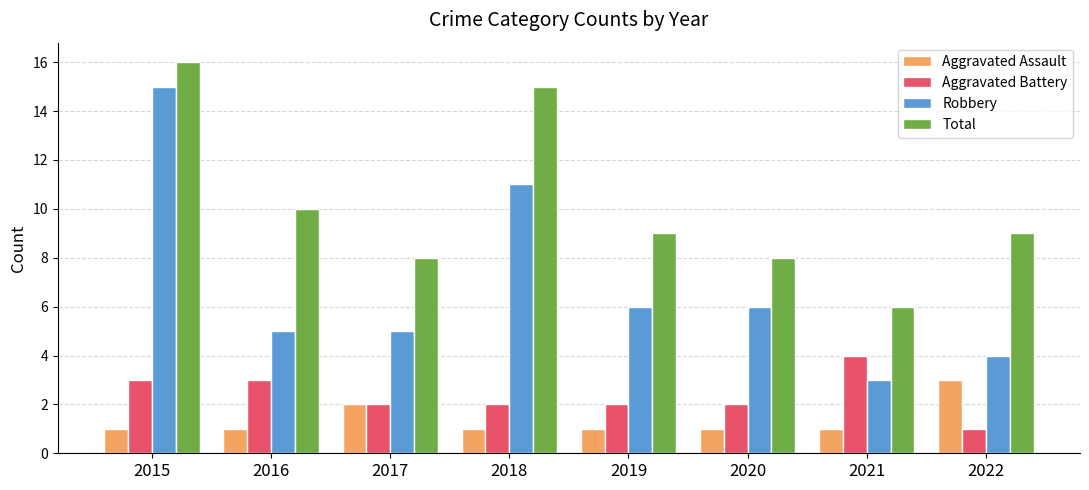

Where does the Aggravated Battery series first go above 2?

2015